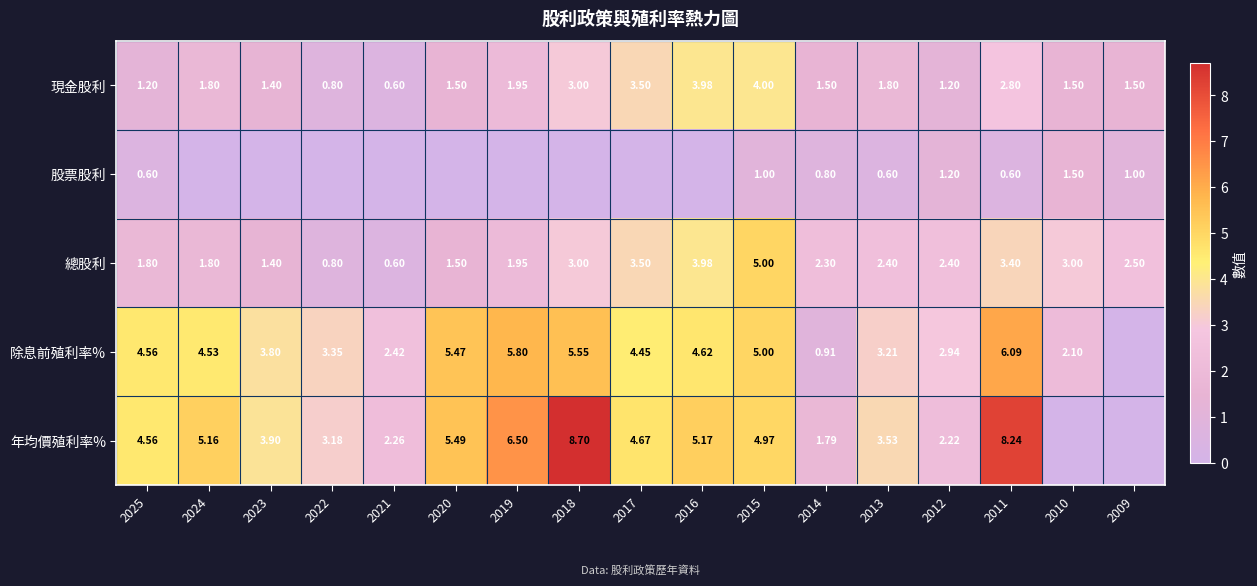

What is the maximum value for 除息前殖利率%?

6.1